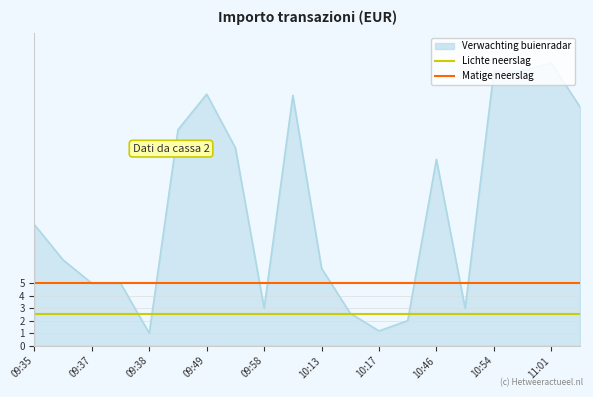

List the series in order of their peak value, highest first.

Verwachting buienradar, Matige neerslag, Lichte neerslag